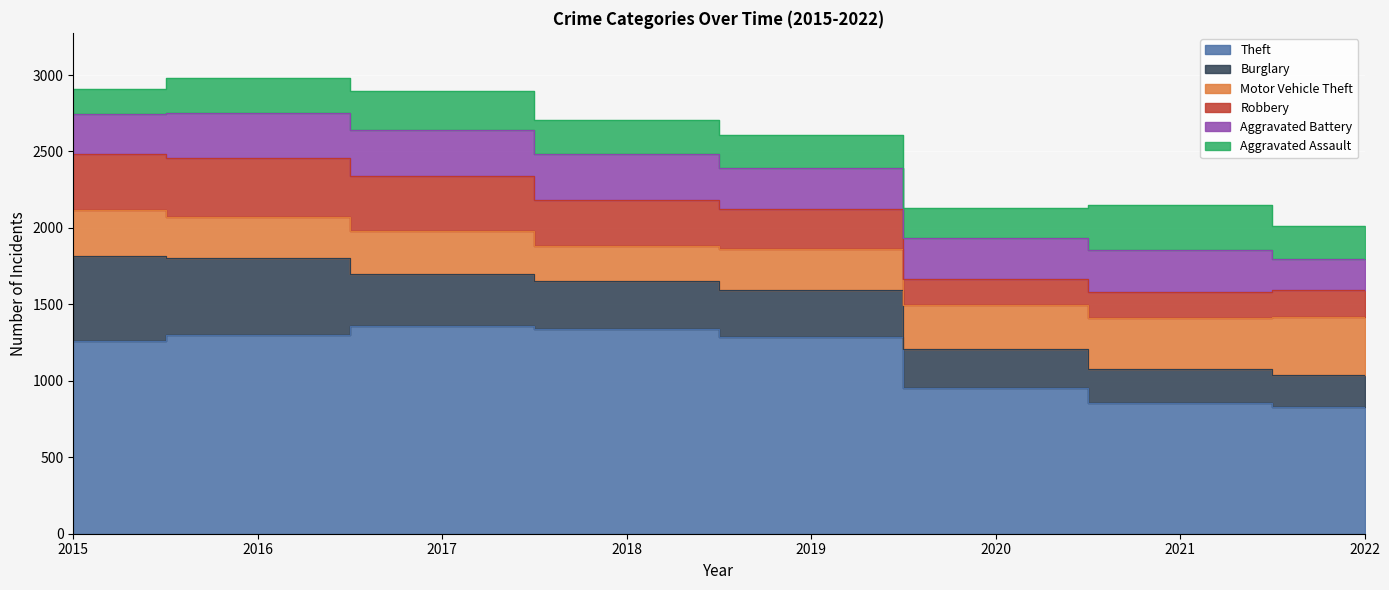

What is the difference between the Aggravated Battery values at 2018 and 2022?

97